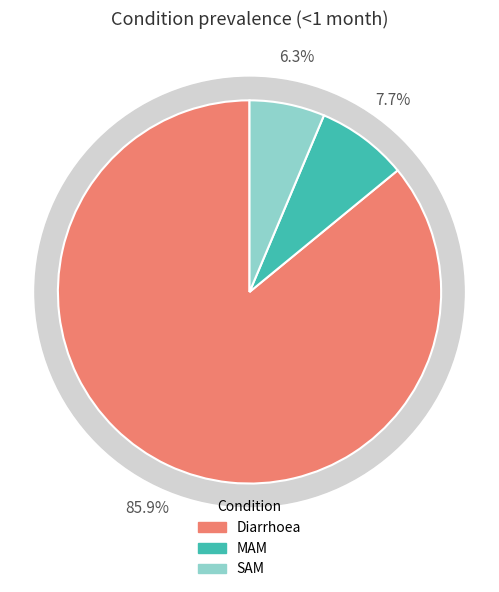

True or false: Diarrhoea accounts for 98% of the total.

False